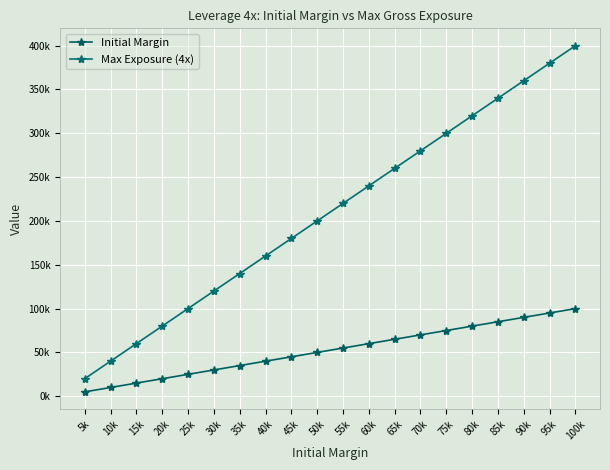

At how many categories does at least one series exceed 105937?

15